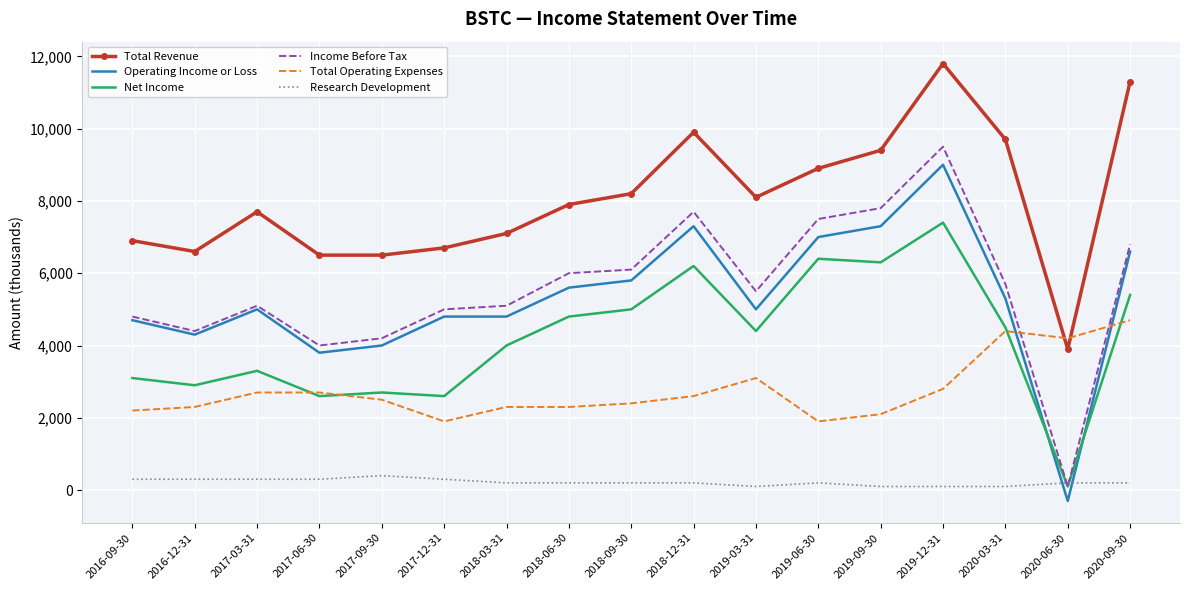

True or false: Total Revenue and Income Before Tax cross at least once.

False